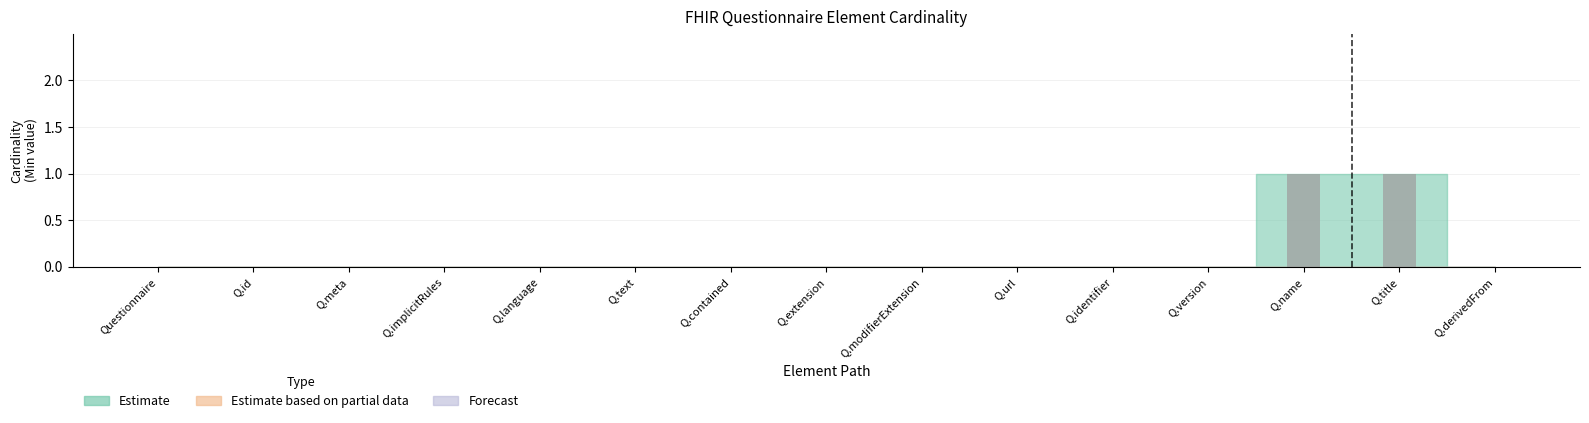

Does the chart contain stacked bars?

No